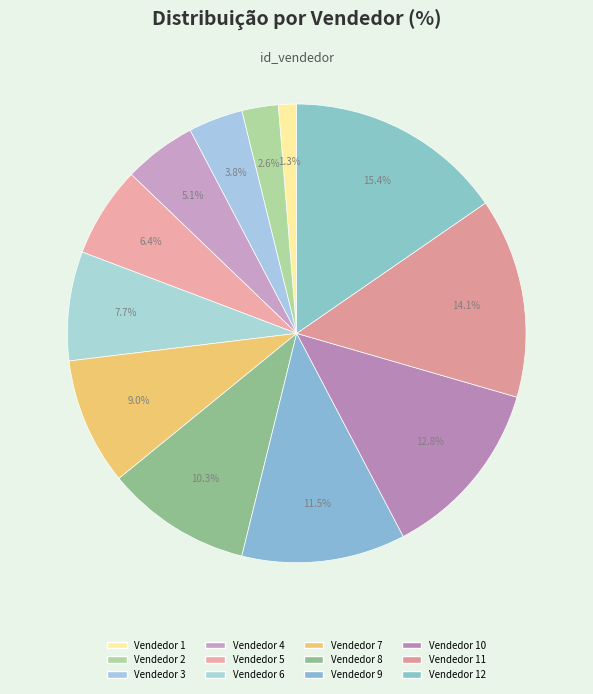

To the nearest percent, what percentage of the pie is Vendedor 7?

9%